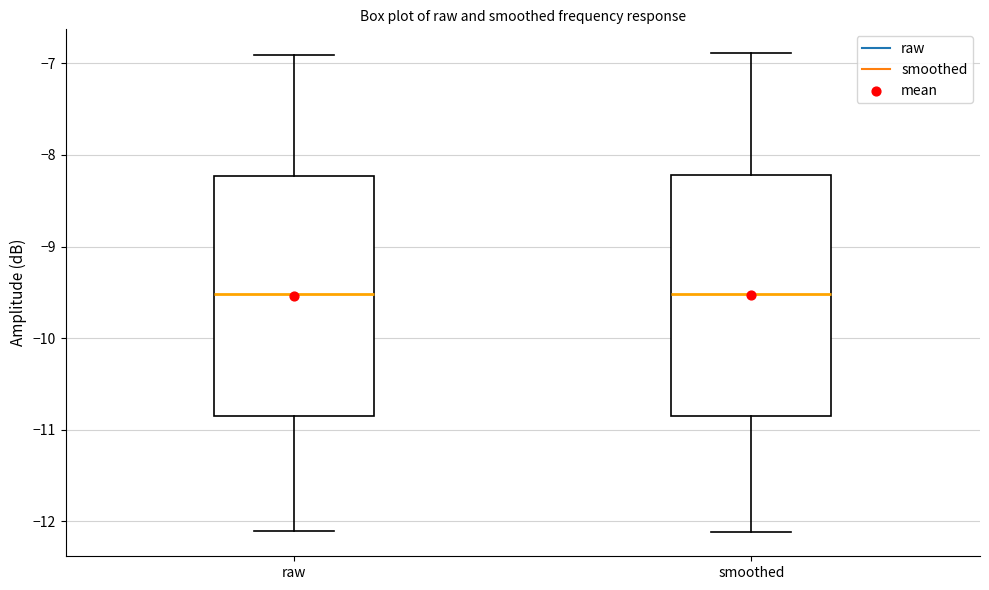

Where is the lower edge of the box for smoothed on the y-axis? The values are not printed on the chart, so give them approximately, as read against the axis.

-10.9